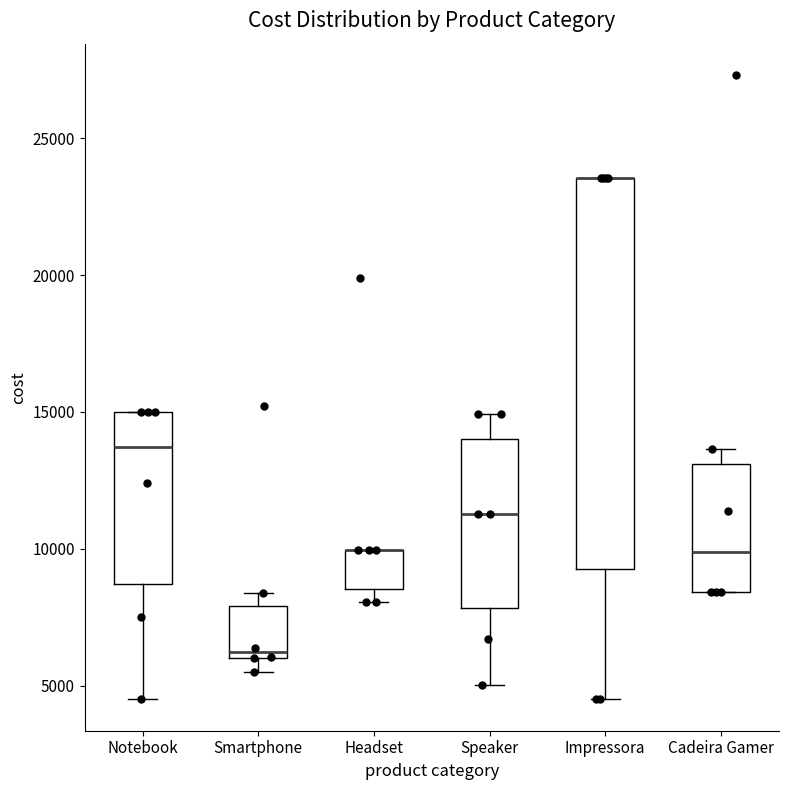

Reading left to right, read every box against the y-axis: the position of its median line, the range the box covers, and the ends of its whiskers. The values are not printed on the chart, so give them approximately, as read against the axis.

Notebook: median 13500, box 8500 to 15000, whiskers 4500 to 15000
Smartphone: median 6000 (just above the box's lower edge), box 6000 to 8000, whiskers 5500 to 8500
Headset: median 10000 (drawn on the box's upper edge), box 8500 to 10000, whiskers 8000 to 10000
Speaker: median 11500, box 8000 to 14000, whiskers 5000 to 15000
Impressora: median 23500 (drawn on the box's upper edge), box 9500 to 23500, whiskers 4500 to 23500
Cadeira Gamer: median 10000, box 8500 to 13000, whiskers 8500 to 13500